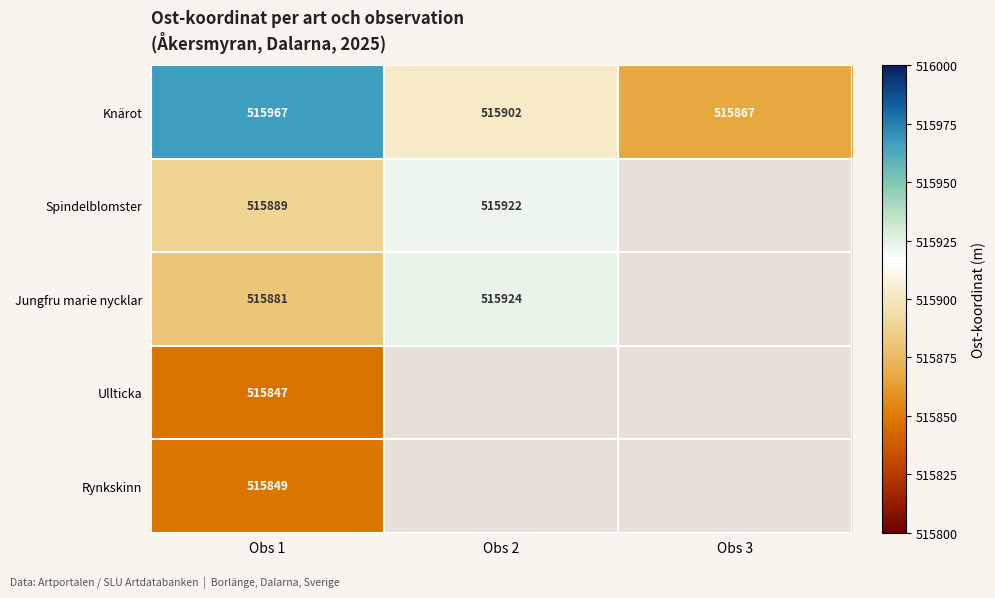

Is the value of Spindelblomster at Obs 2 greater than the value of Ullticka at Obs 1?

Yes